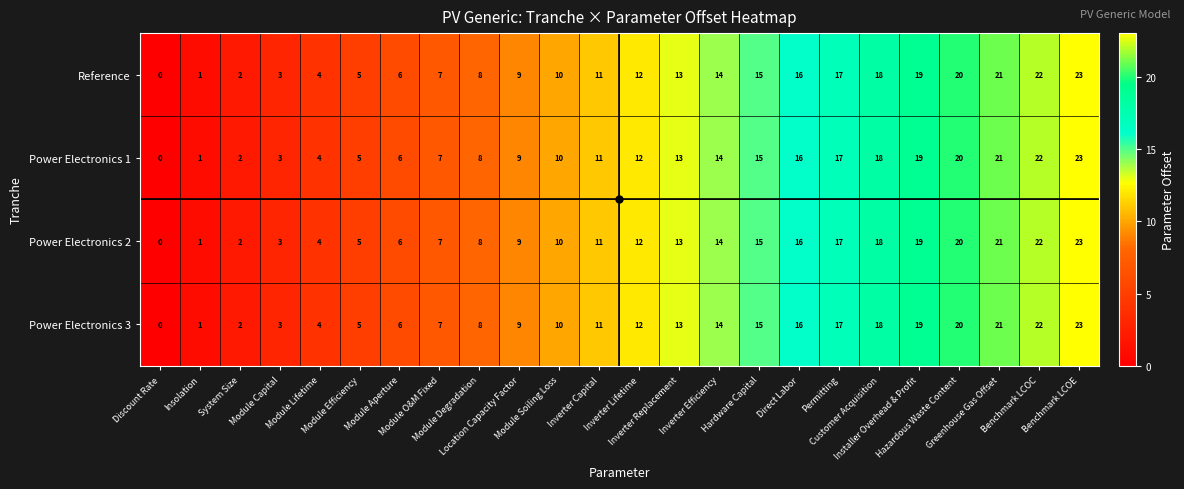

At which category does the chart reach its minimum across all series?

Discount Rate